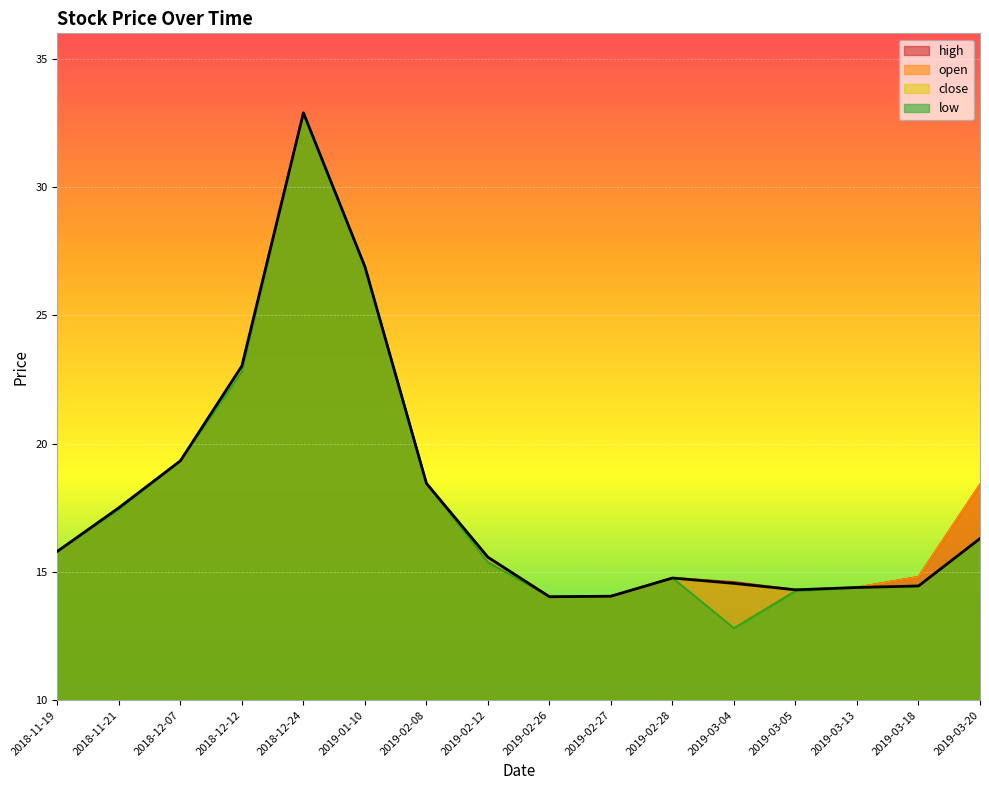

What is the highest value of the close series?

32.9